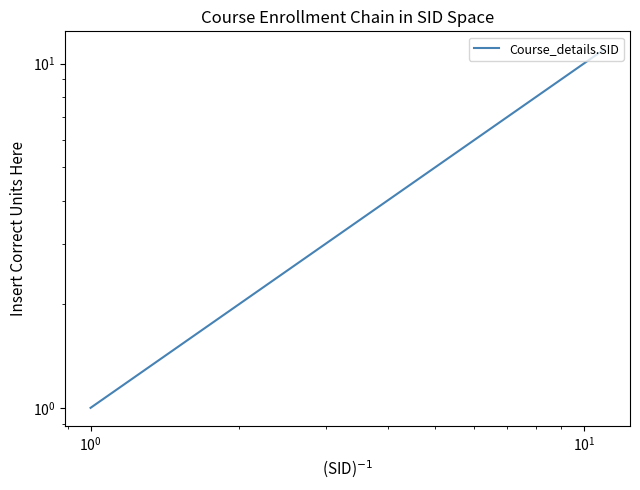

Count the number of categories in the chart.

9